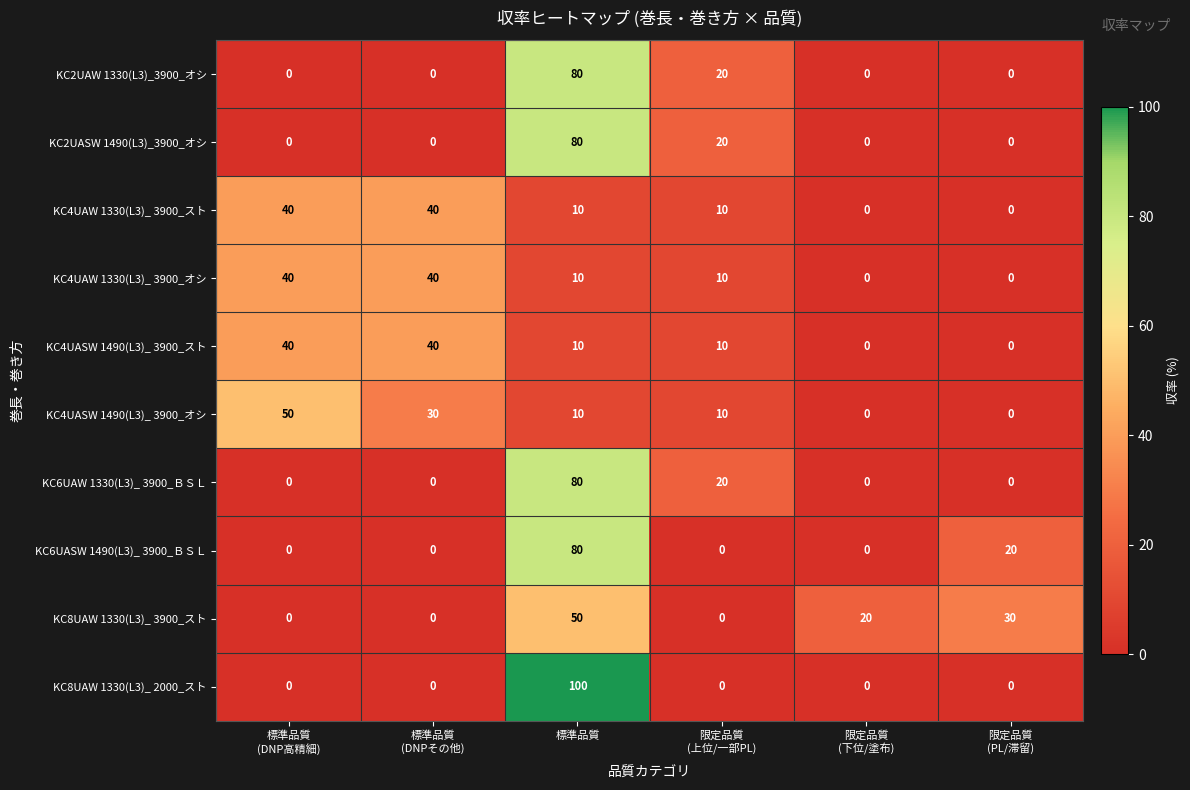

What is the maximum value shown in the chart?

100